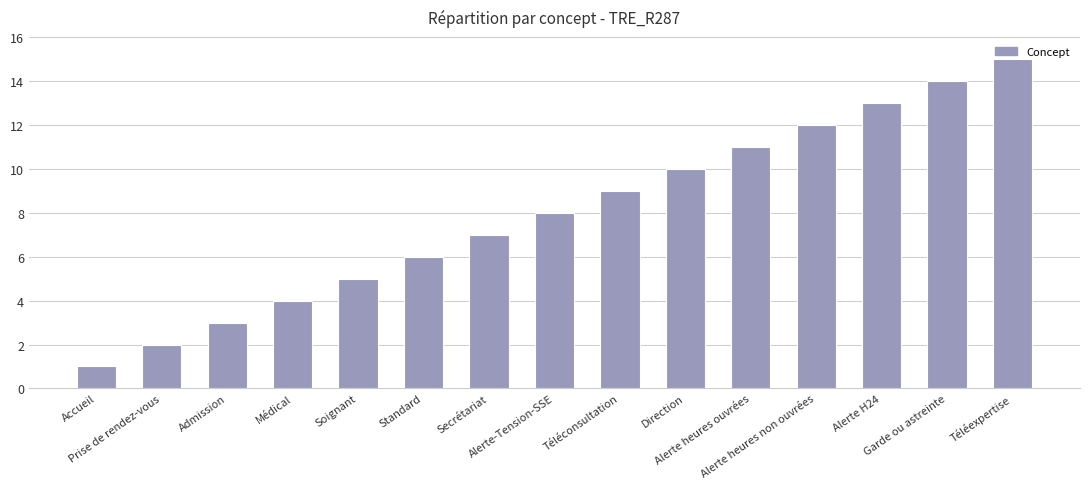

List the labels in order of value, smallest first.

Accueil, Prise de rendez-vous, Admission, Médical, Soignant, Standard, Secrétariat, Alerte-Tension-SSE, Téléconsultation, Direction, Alerte heures ouvrées, Alerte heures non ouvrées, Alerte H24, Garde ou astreinte, Téléexpertise